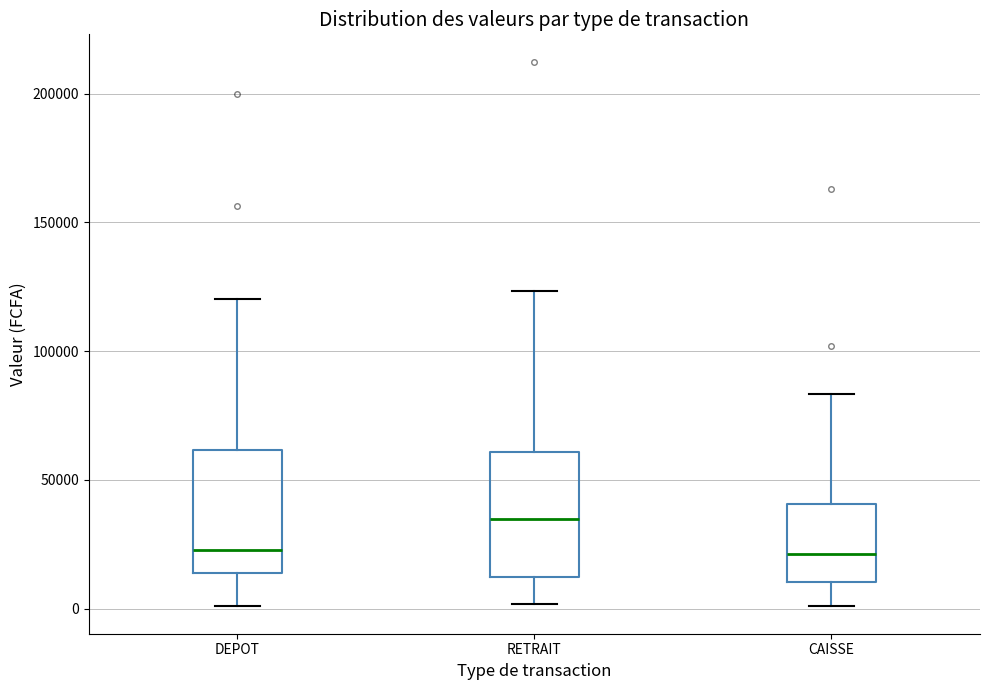

Reading left to right, transcribe this box plot: for each box, give where its median line is, the range the box spans, and where its two whiskers end, as read against the y-axis. The values are not printed on the chart, so give them approximately, as read against the axis.

DEPOT: median 25000, box 15000 to 60000, whiskers 0 to 120000
RETRAIT: median 35000, box 10000 to 60000, whiskers 0 to 125000
CAISSE: median 20000, box 10000 to 40000, whiskers 0 to 85000